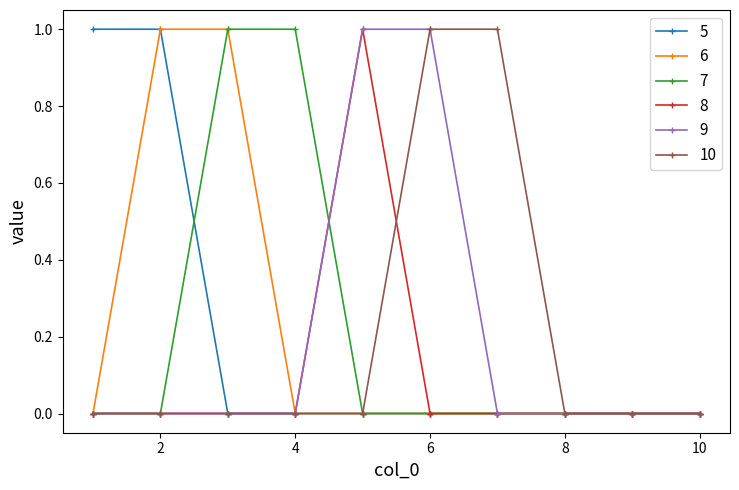

What is the value of the 10 point at the 7th from the left?

1